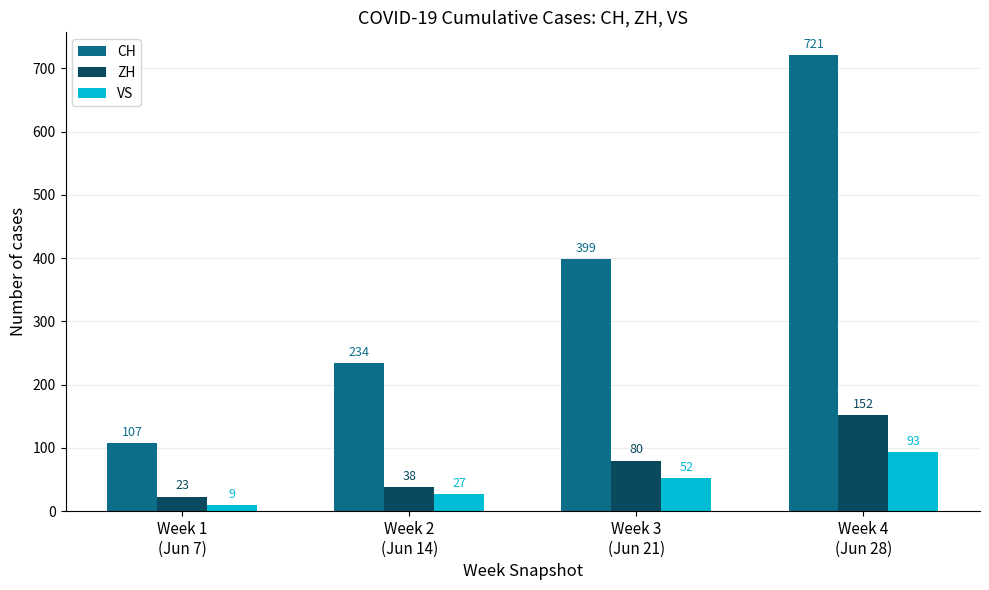

At which label is VS closest to 51?

Week 3
(Jun 21)